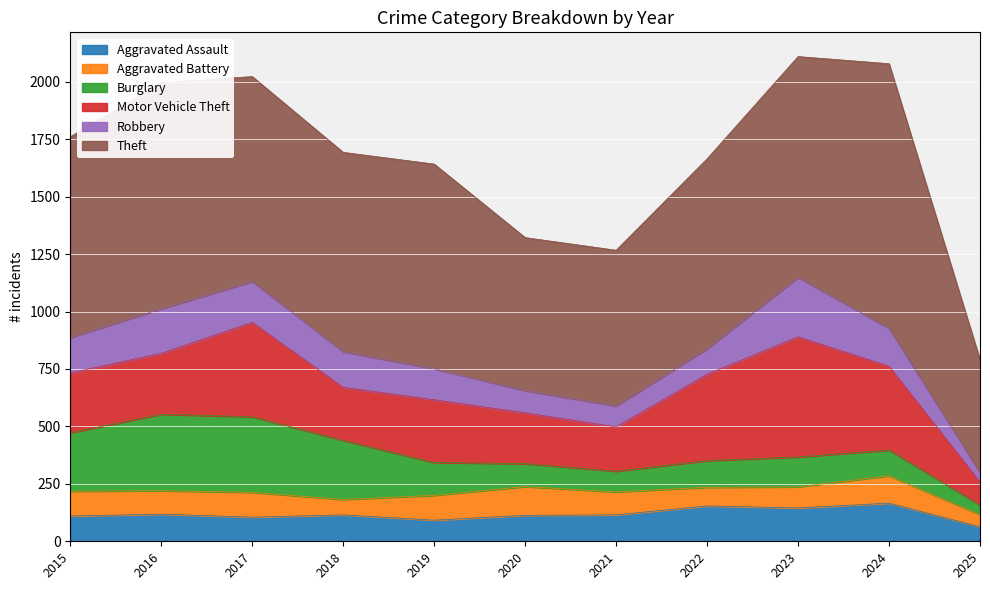

What is the maximum value for Aggravated Assault?

166